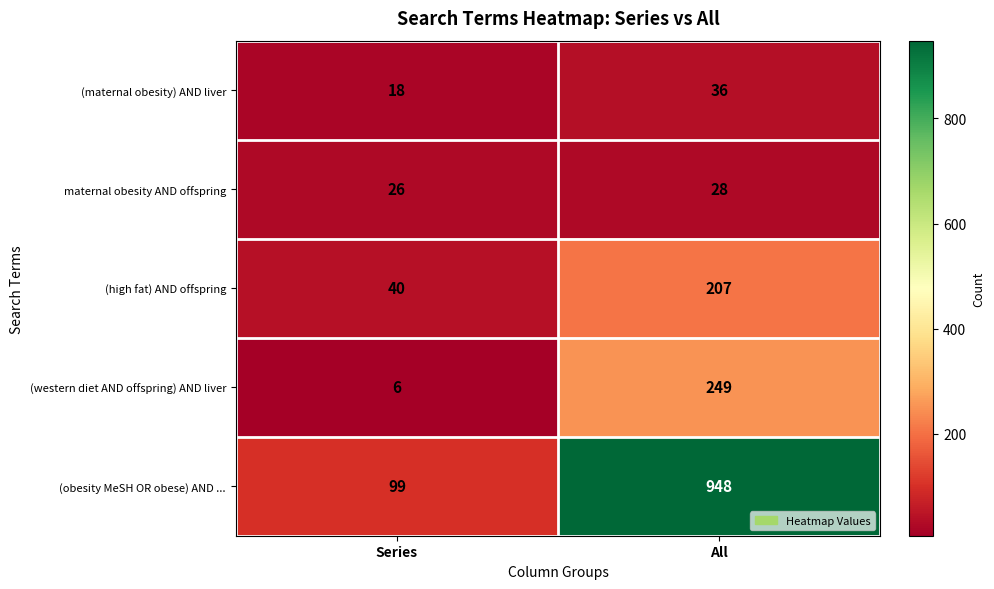

What is the difference between the highest and lowest values at All?

920